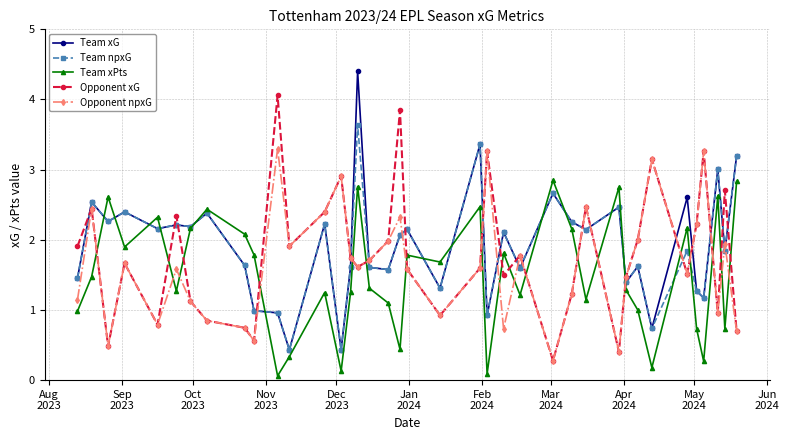

In Team xG, how many points are lower than both neighbors (excluding endpoints)?

14